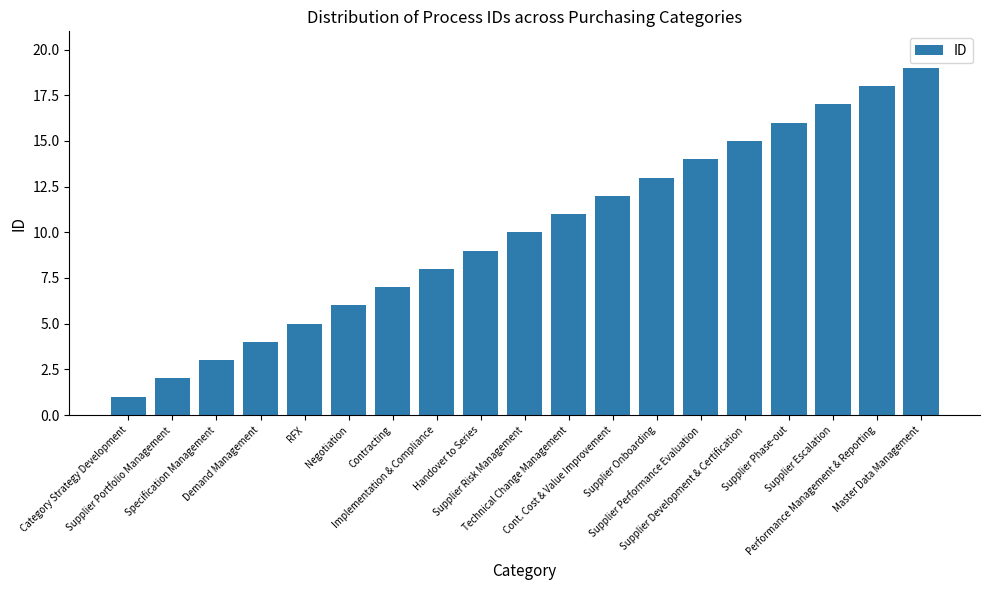

What is the difference between the maximum and minimum values?

18